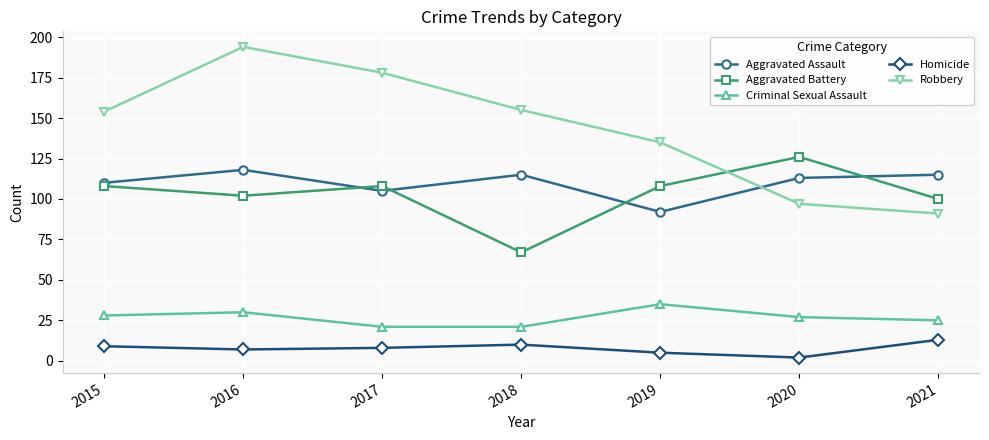

How many times do Aggravated Assault and Aggravated Battery cross each other?

4